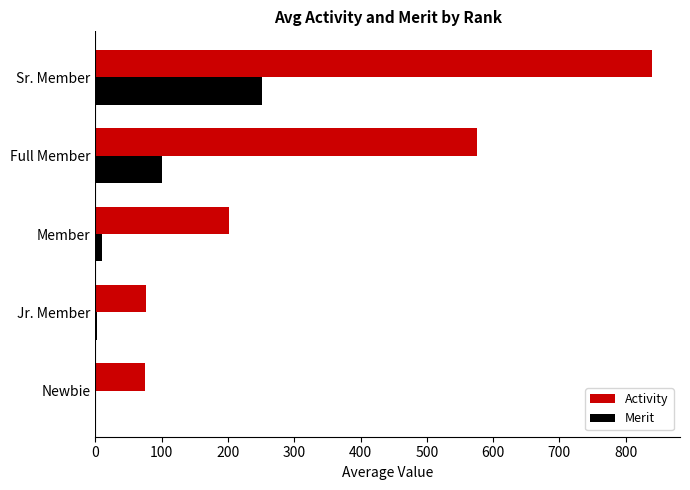

Which series changed the most between Newbie and Full Member?

Activity